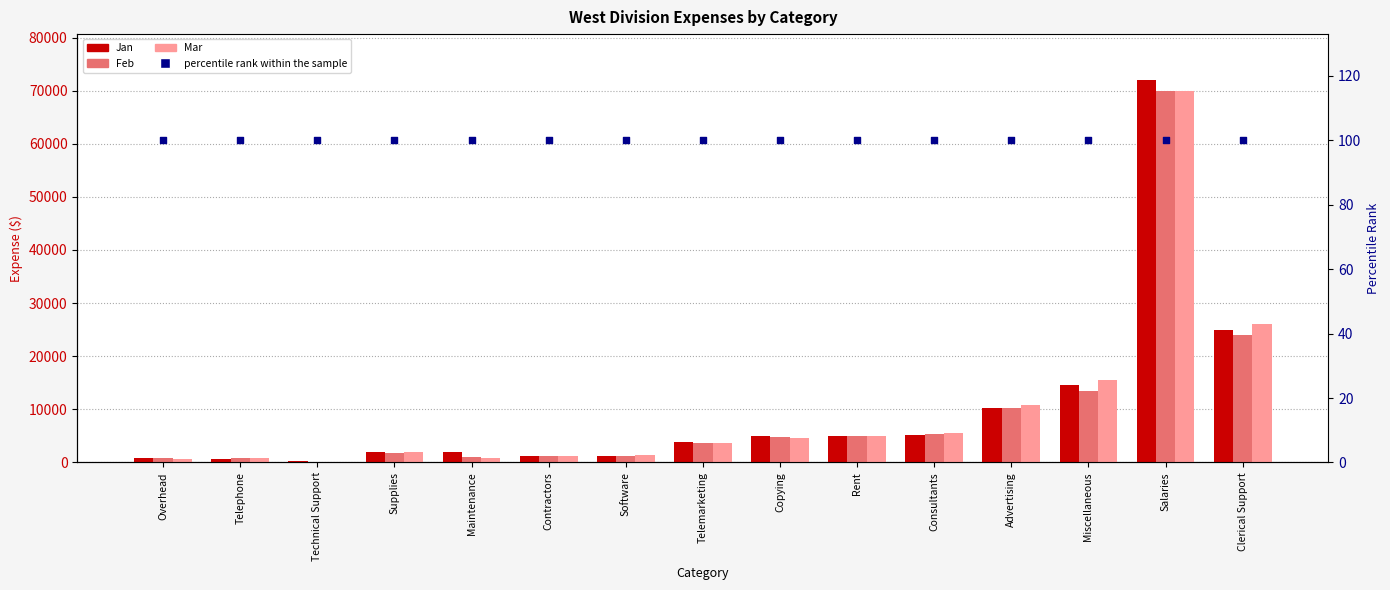

What are all the series names shown in the legend?

Jan, Feb, Mar, percentile rank within the sample